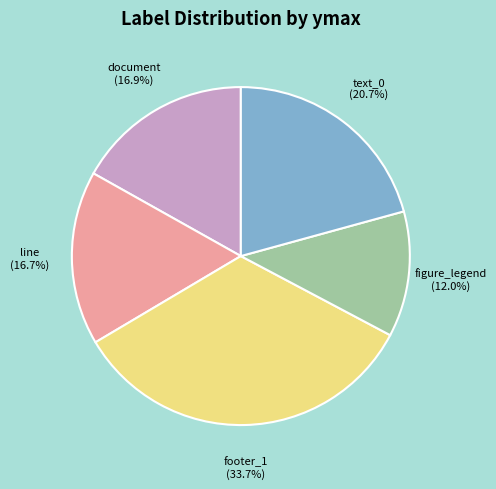

Which category has the smallest portion of the pie?

figure_legend